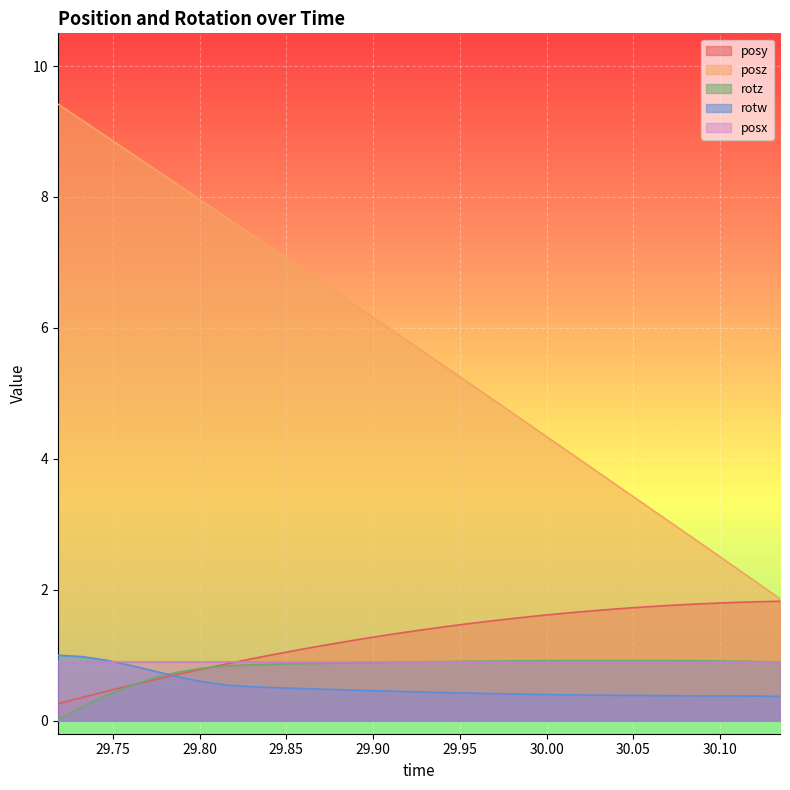

What is the difference between the posz values at 29.88477 and 29.78784?

1.7